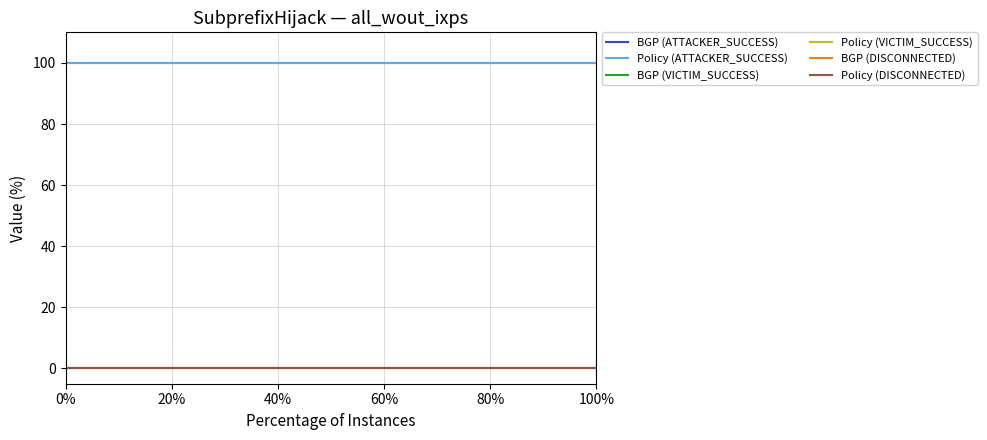

Is this an area chart (filled region under the line)?

No